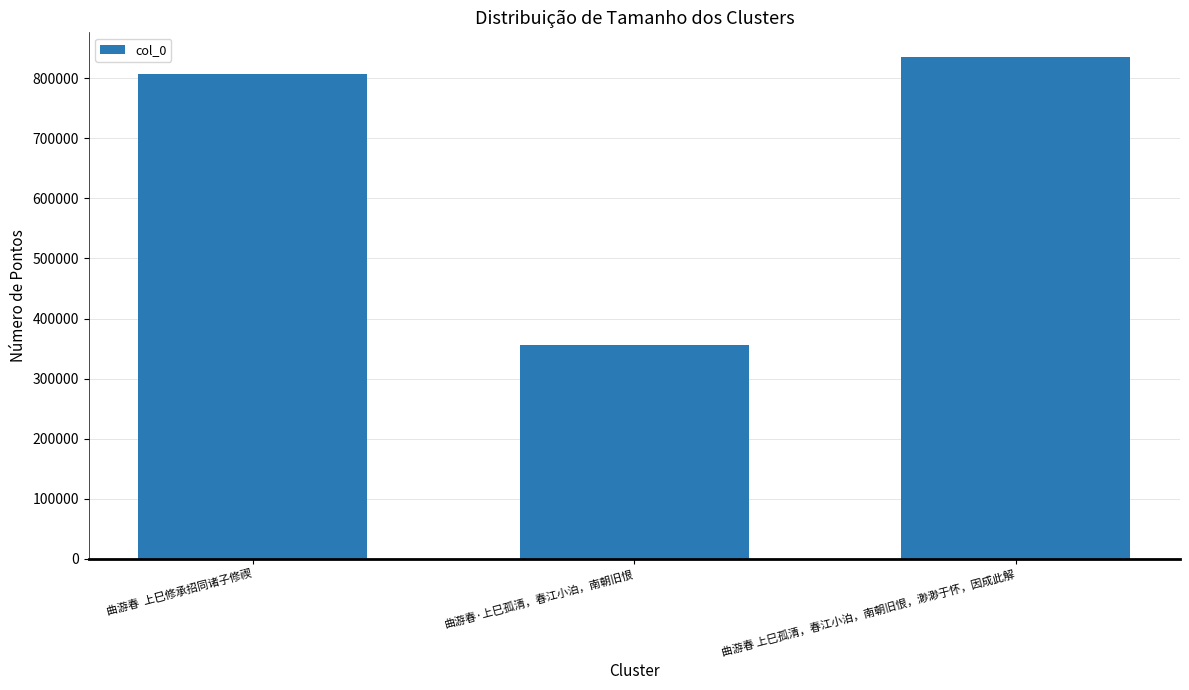

How many data points are less than 807586?

1